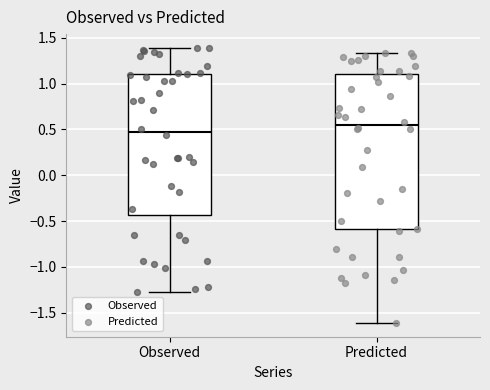

Which box's median line is the highest?

Predicted